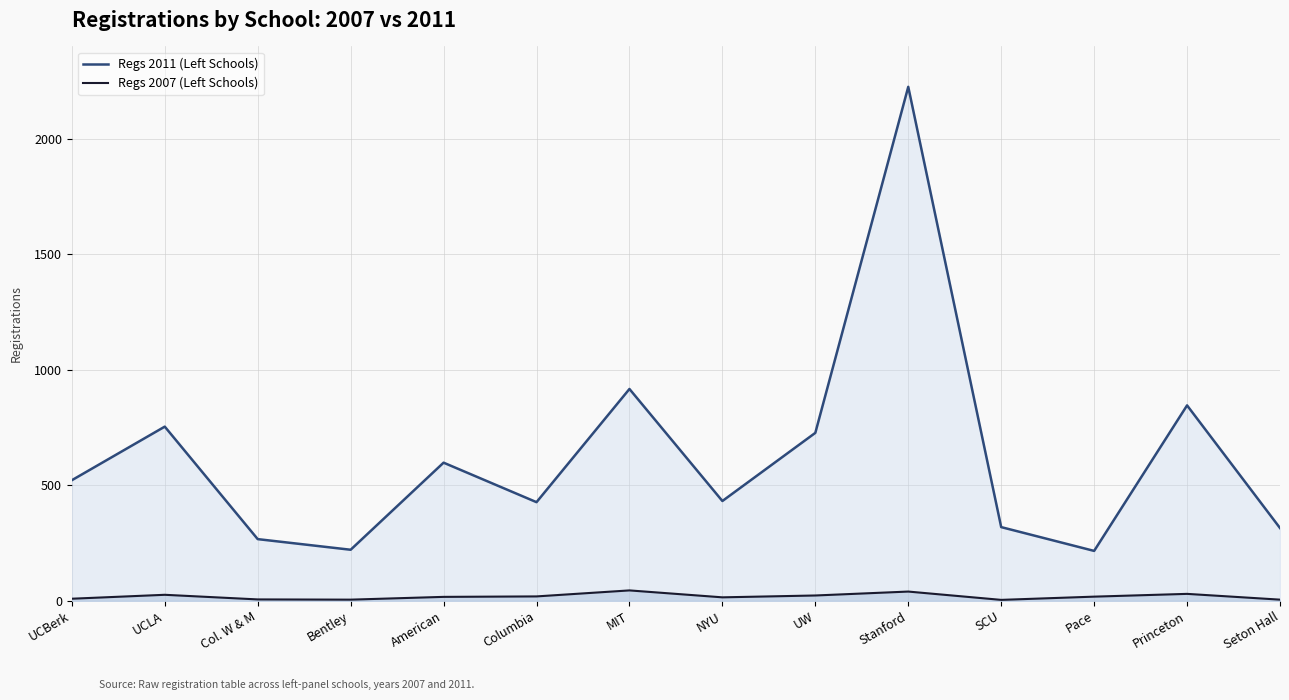

The Regs 2007 (Left Schools) series shows 15 at UCBerk. True or false?

False